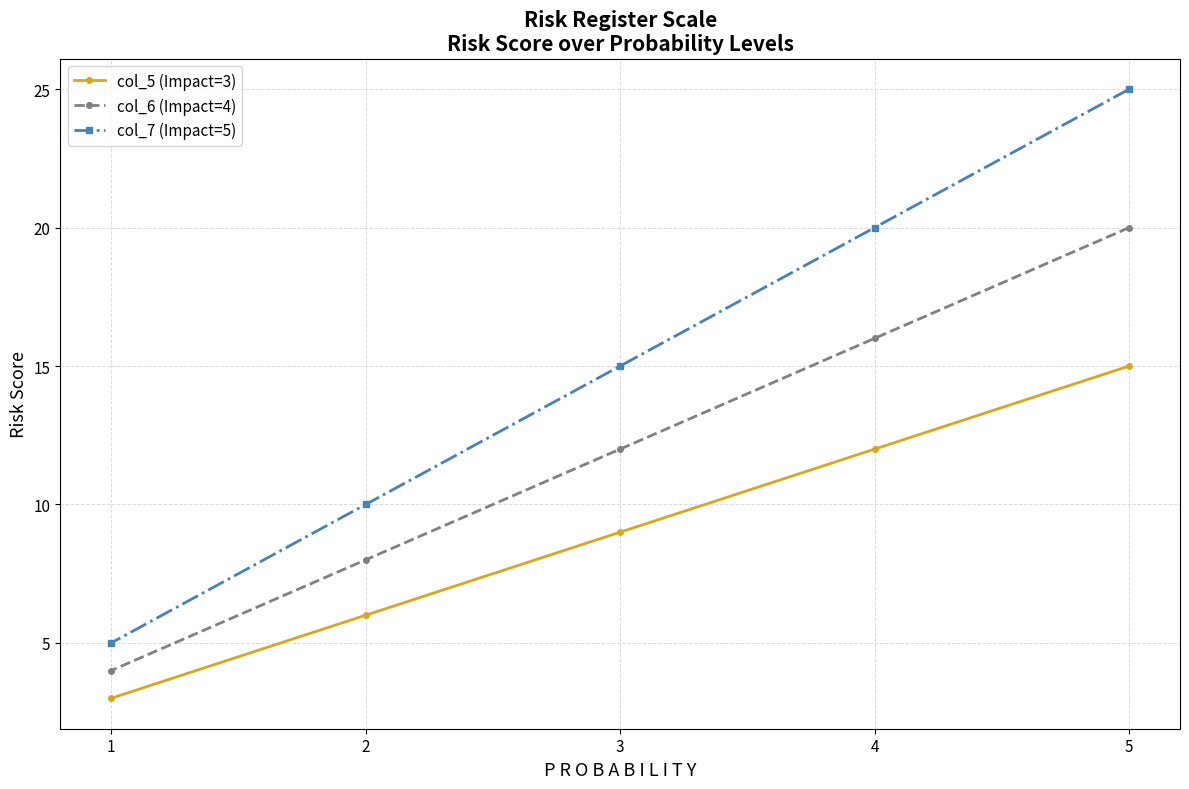

Rank the series by their average value, from lowest to highest.

col_5 (Impact=3), col_6 (Impact=4), col_7 (Impact=5)